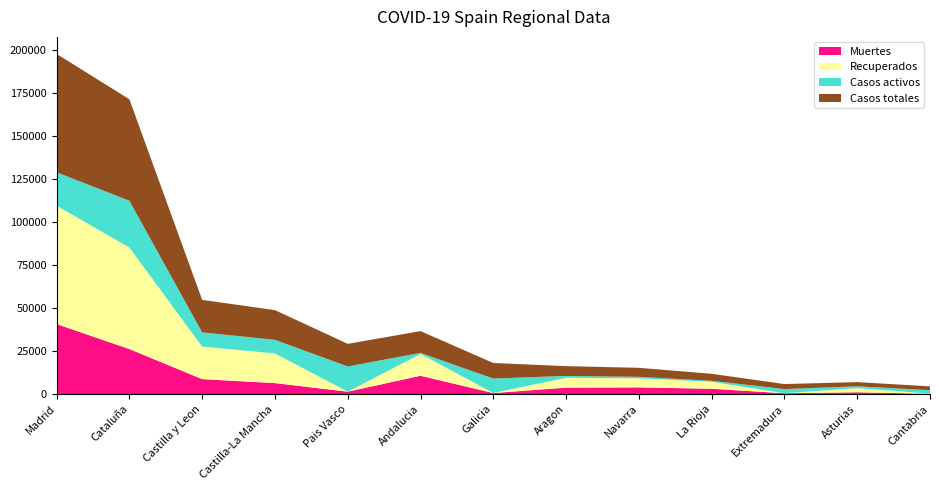

Reading right to left, extract all data points from this chart.

Muertes: 203	1063	487	3107	3905	3772	604	10671	1418	6392	8716	26203	40736
Recuperados: 62	2425	10	4051	5259	5695	28	12679	0	17259	18907	59019	68852
Casos activos: 1981	1052	2422	583	864	1097	8409	604	14646	7922	8267	27229	19425
Casos totales: 2246	2425	2919	4051	5259	5695	9041	12679	13156	17259	18907	59019	68852